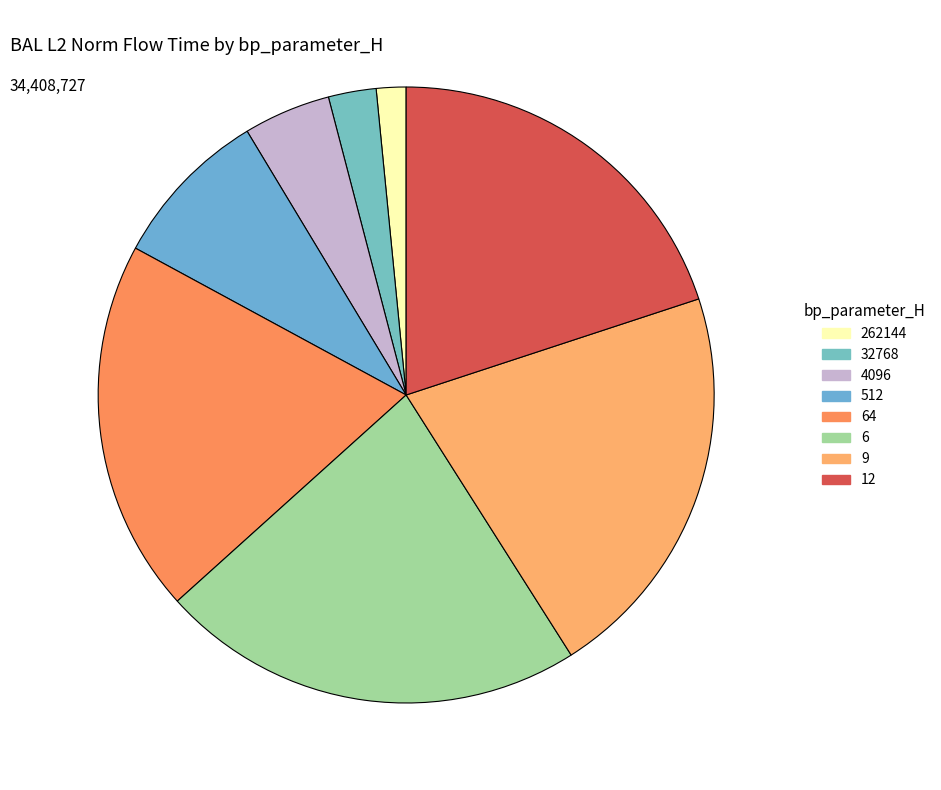

To the nearest percent, what portion does 512 represent?

8%